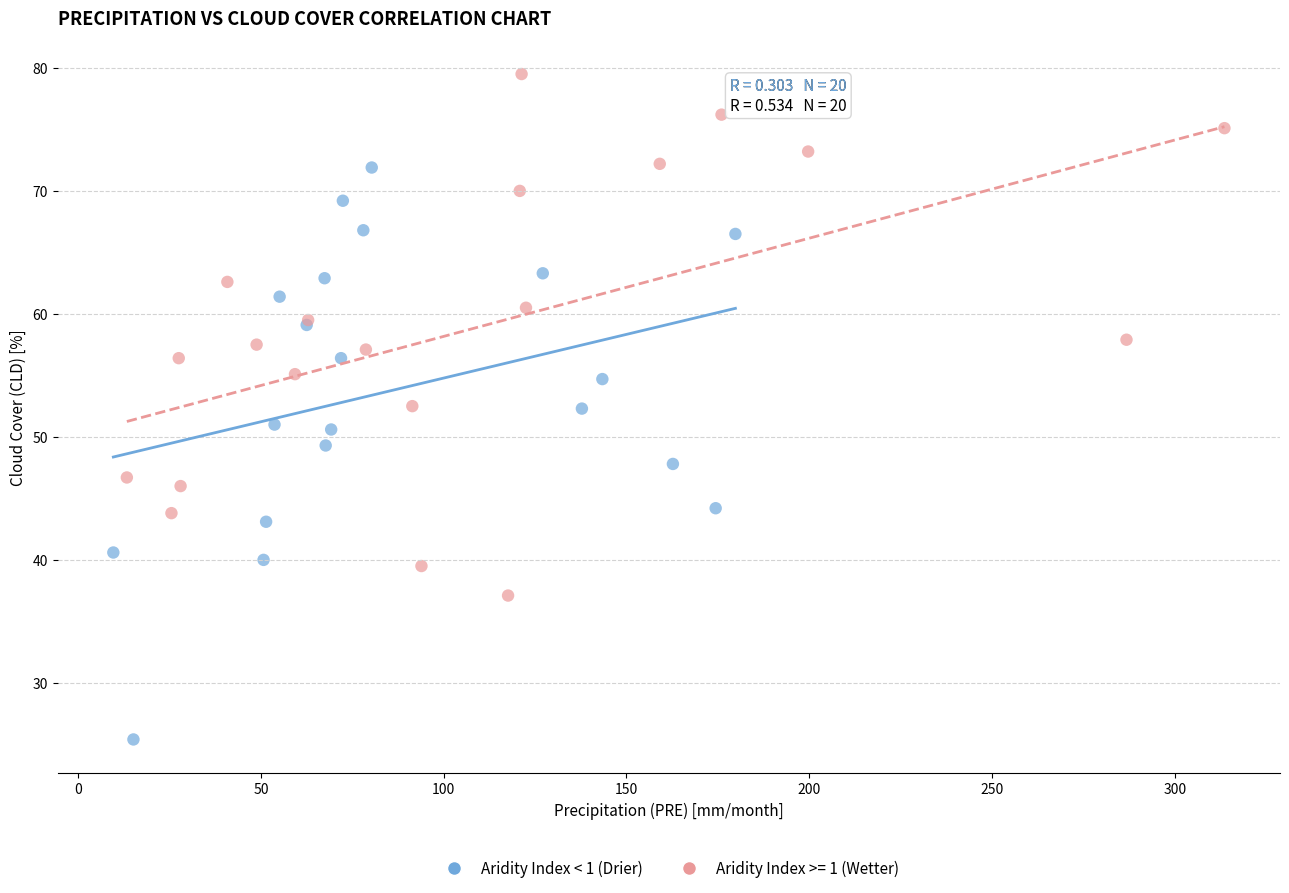

Which series contains the highest Y value?

Aridity Index >= 1 (Wetter)